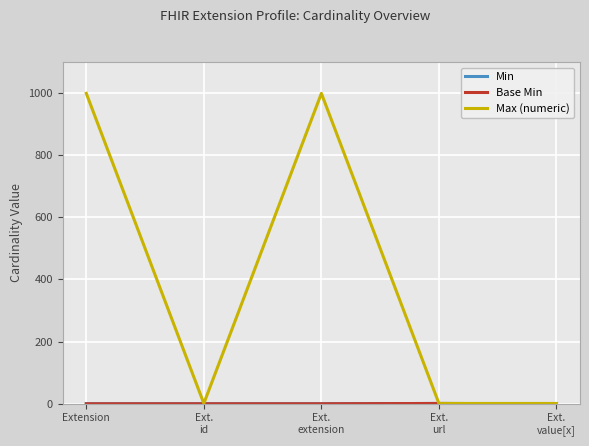

At which category does Max (numeric) reach its first local peak?

Ext.
extension